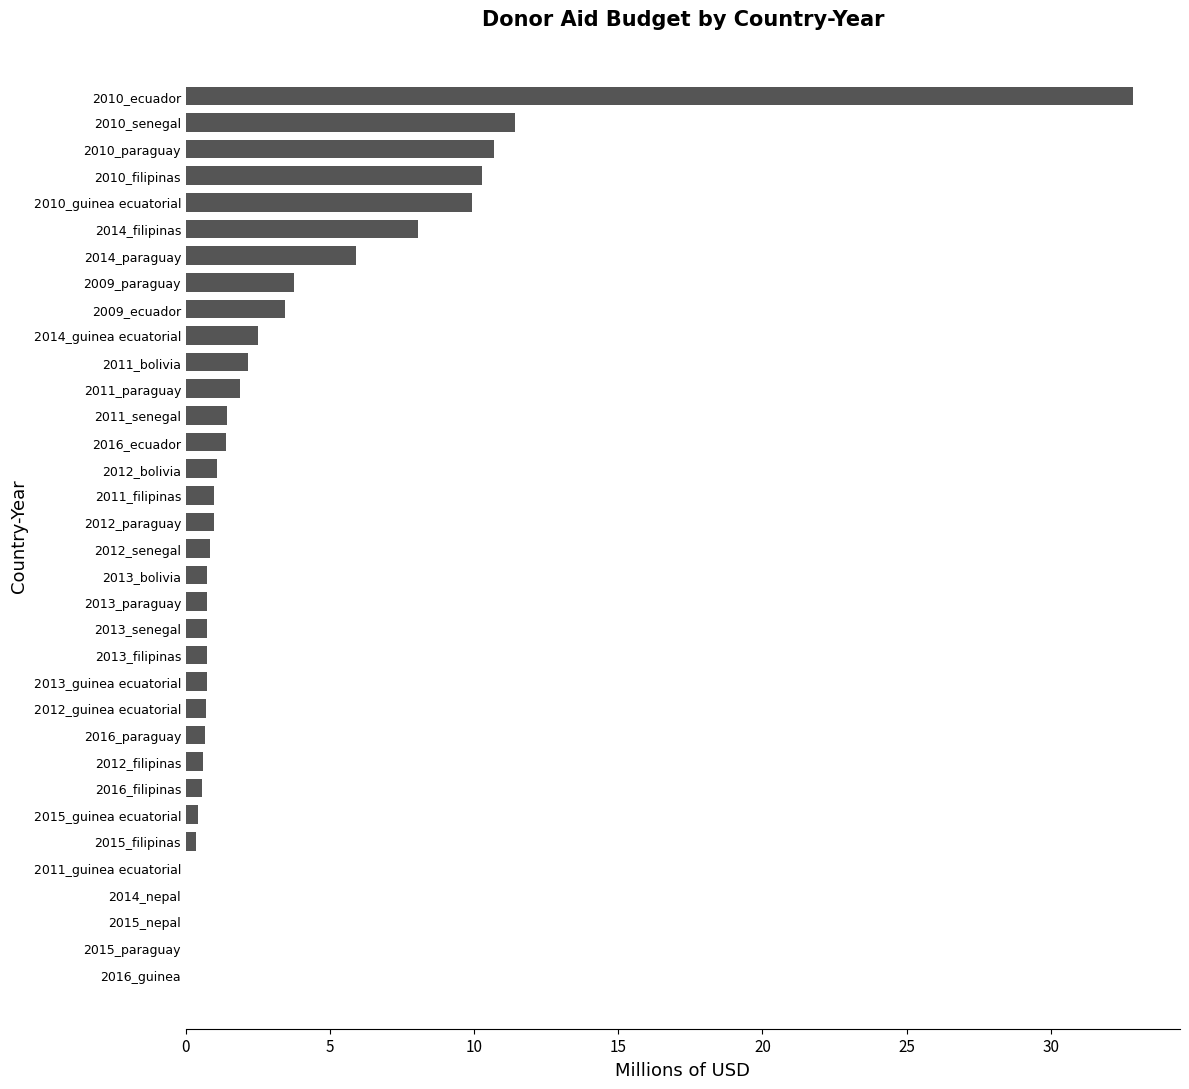

Is it true that the value at 2015_paraguay is 14.8?

False